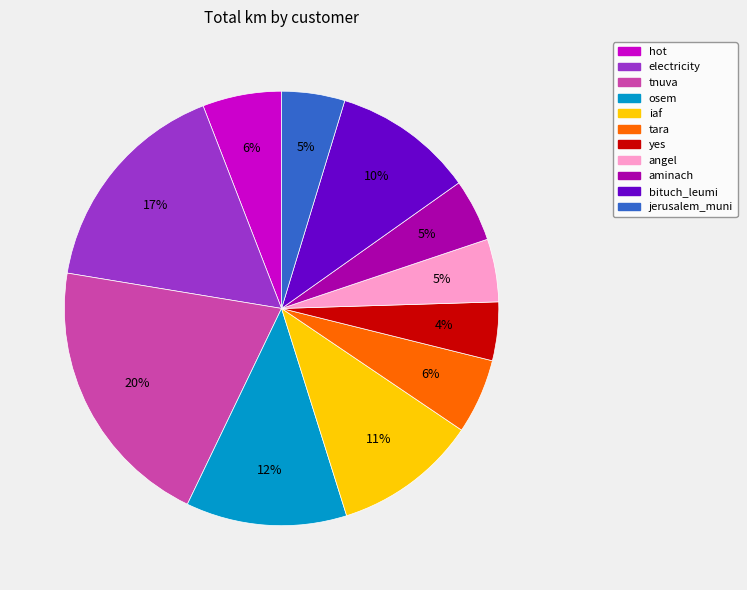

To the nearest percent, what is the average slice percentage?

9%